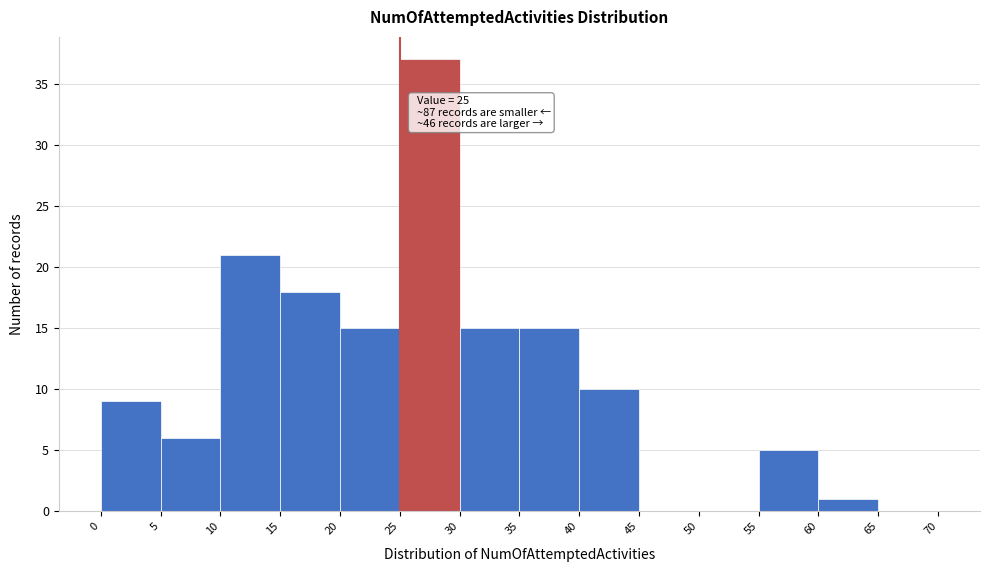

Over which range of the x-axis is the bar tallest?

25 to 30